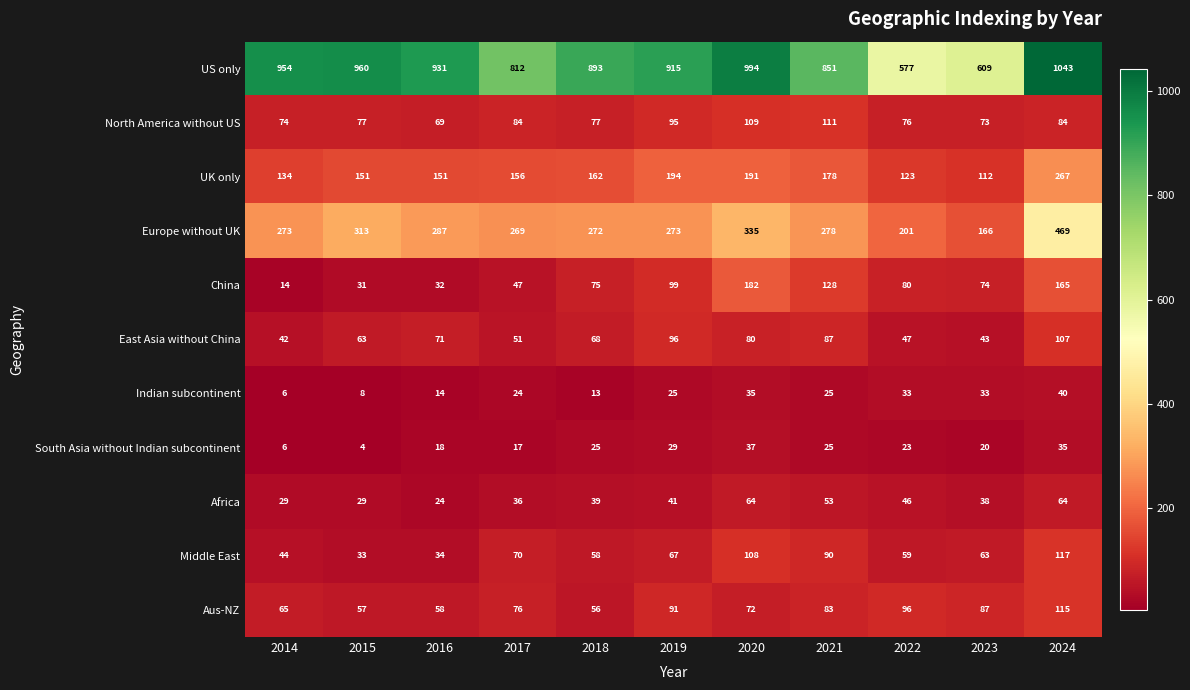

Which category has the highest value in the UK only series?

2024